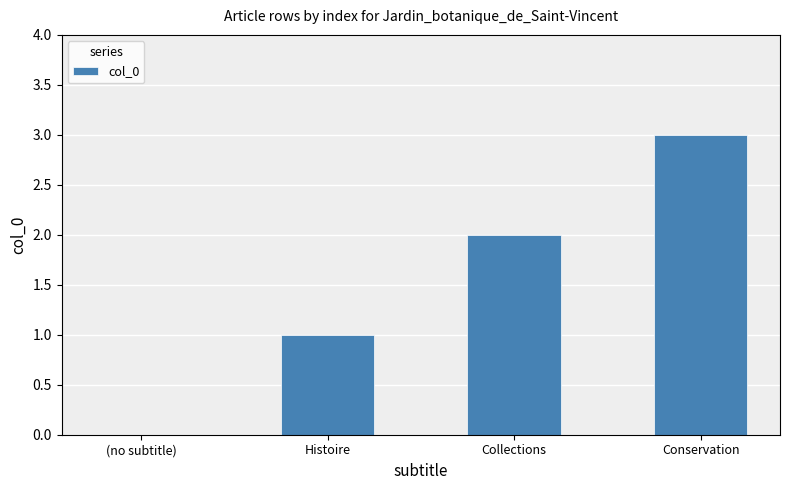

Which has a higher value, Conservation or (no subtitle)?

Conservation